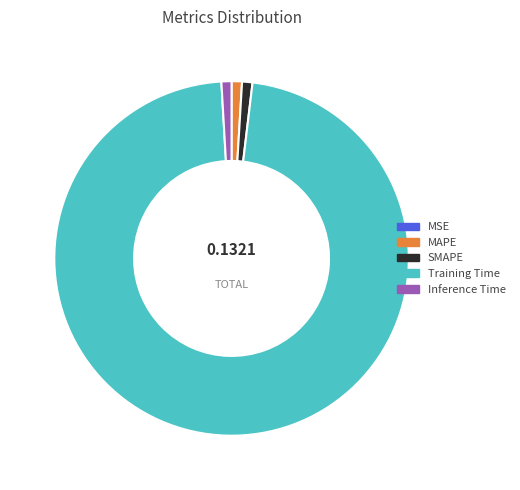

True or false: SMAPE accounts for 14% of the total.

False